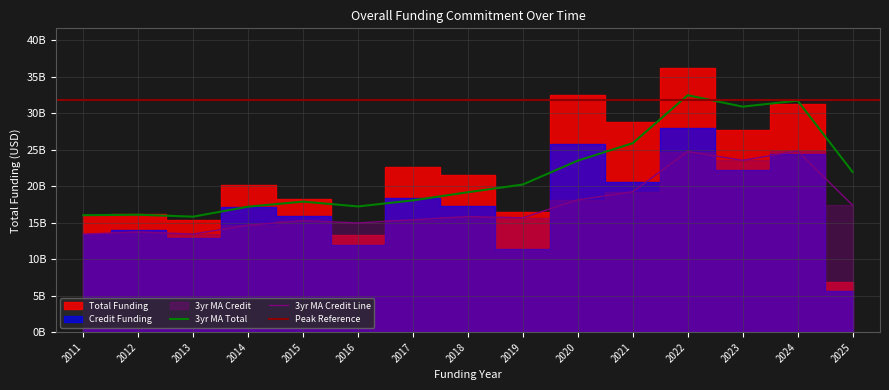

Between 2019 and 2025, which series saw the biggest shift?

3yr Moving Avg Credit